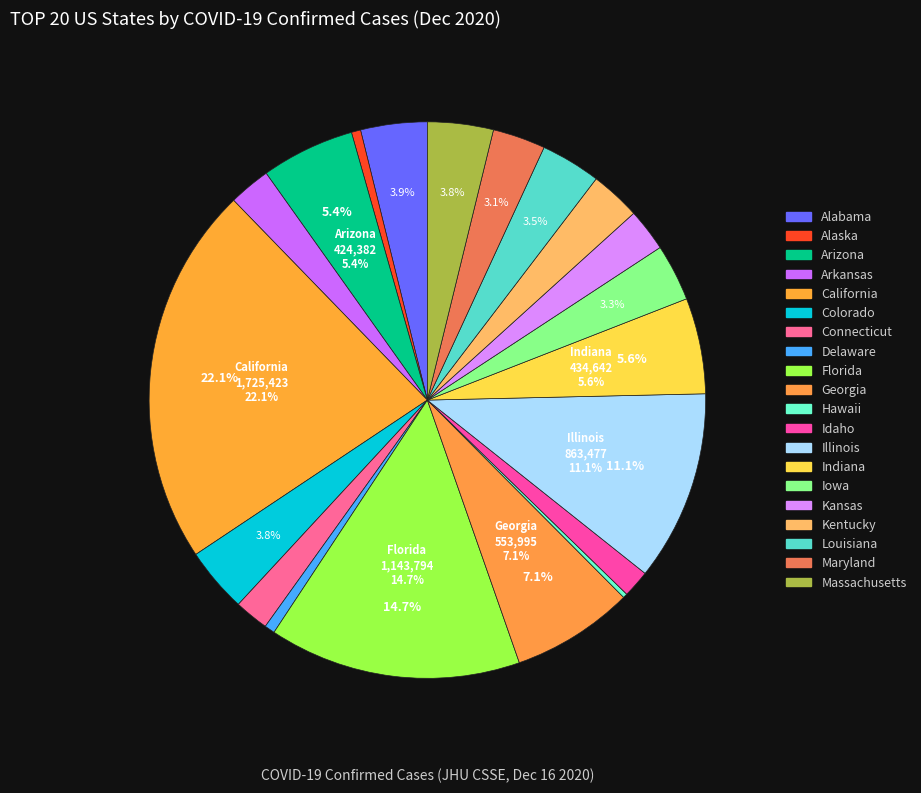

Count the number of slices in the pie.

20